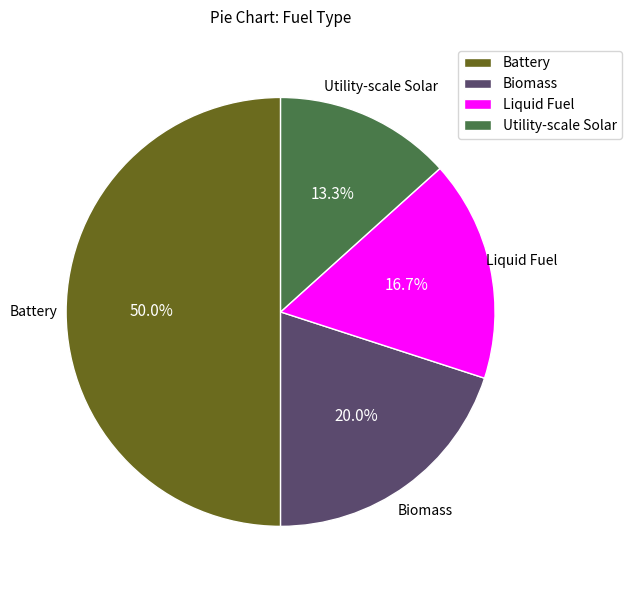

To the nearest percent, what percentage of the pie is Biomass?

20%